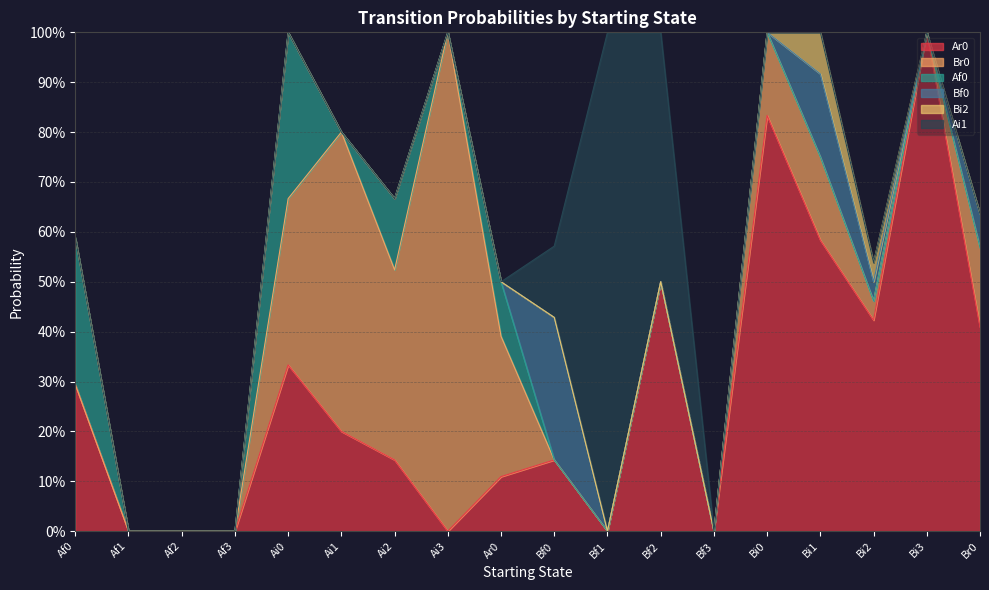

Is it true that Bi2 equals 0.0 at Bf2?

False